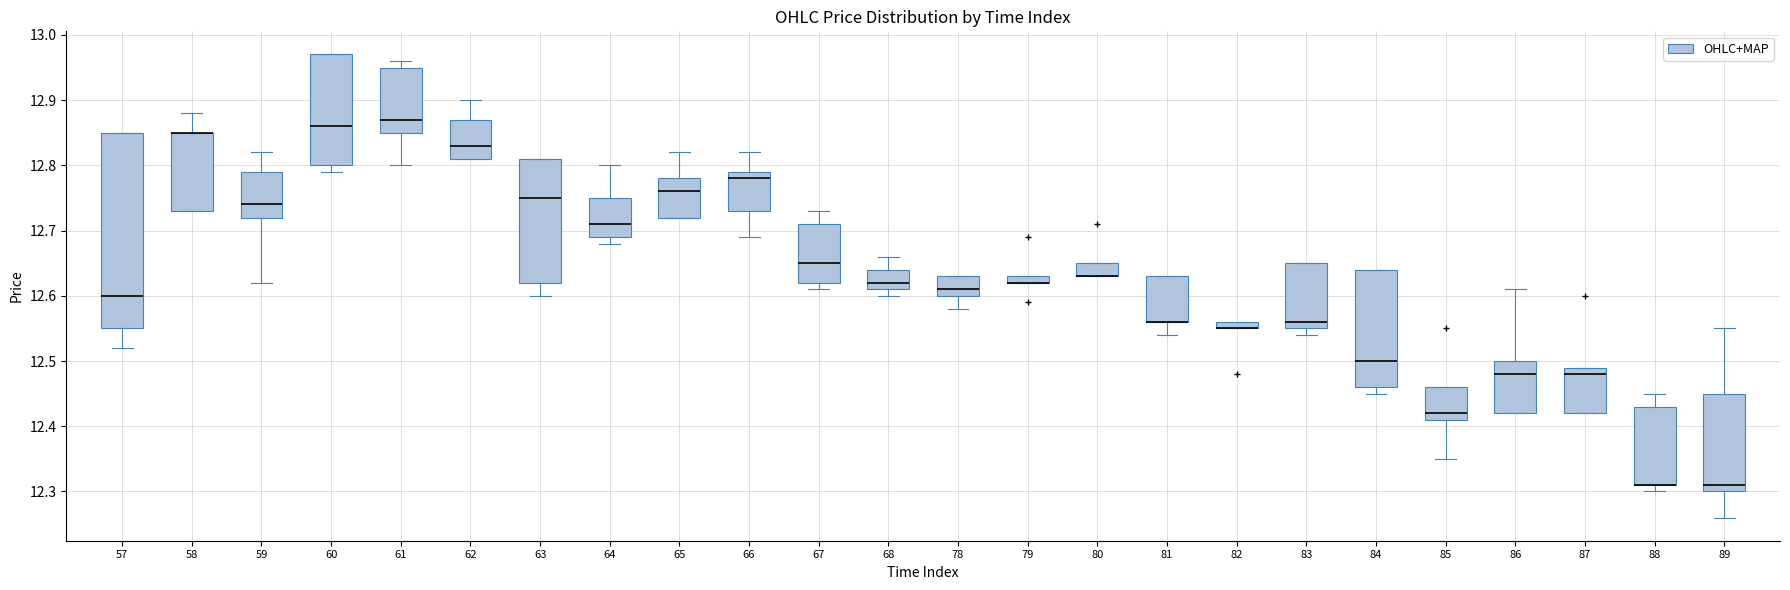

Where is the lower edge of the box at x = 83 on the y-axis? The values are not printed on the chart, so give them approximately, as read against the axis.

12.55